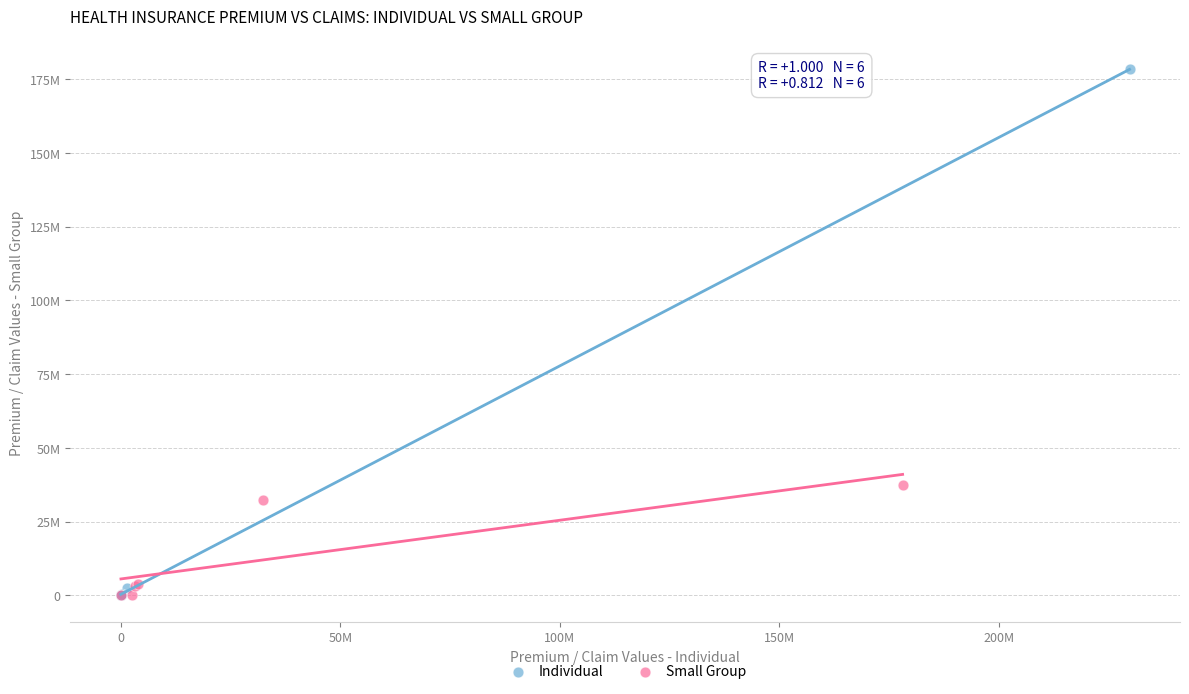

What are all the series names shown in the legend?

Individual, Small Group